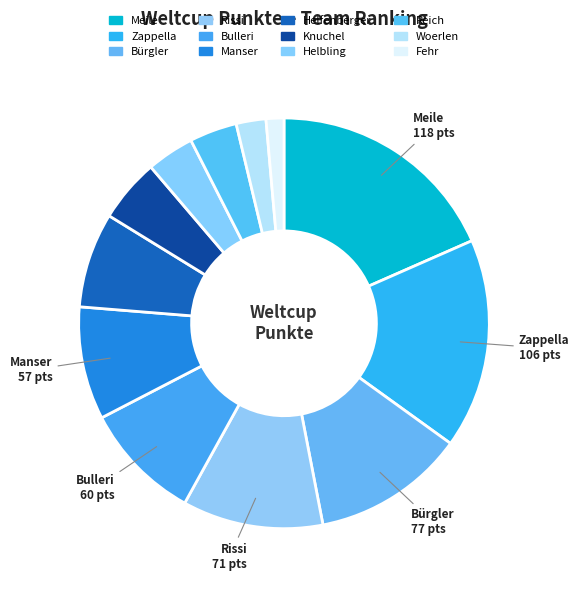

How many slices are in this pie chart?

12